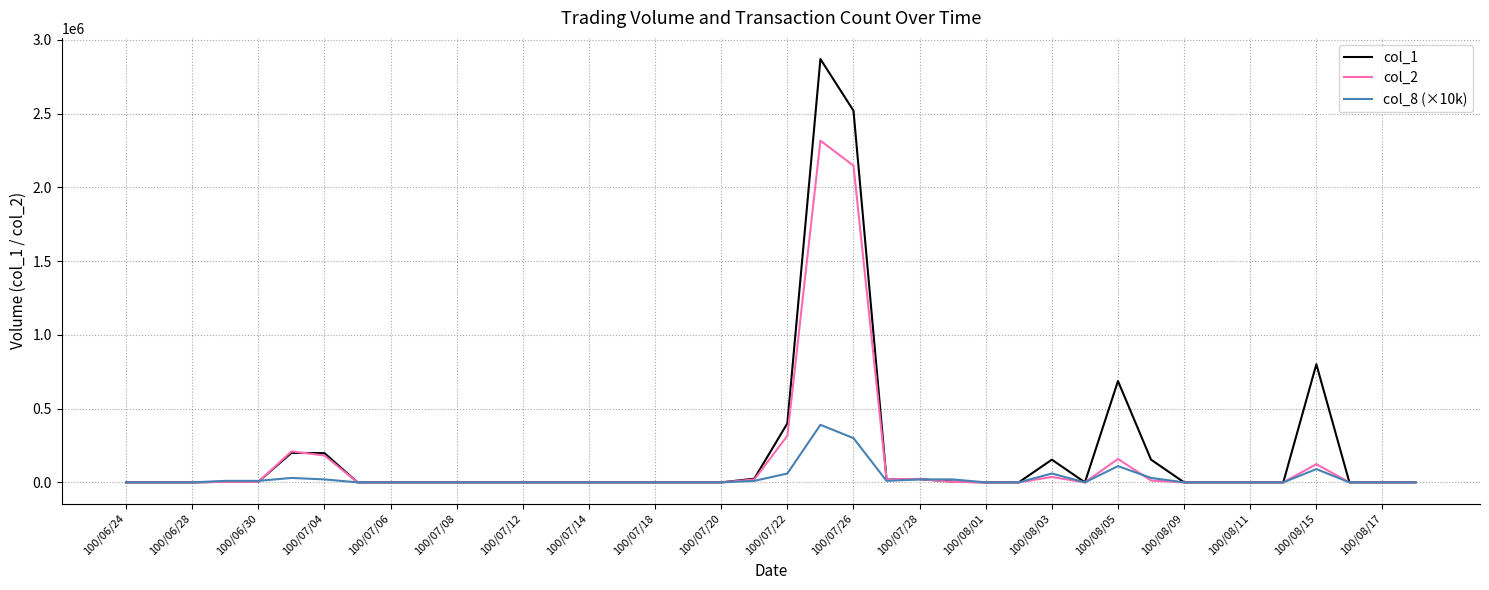

What is the greatest value displayed?

2870000